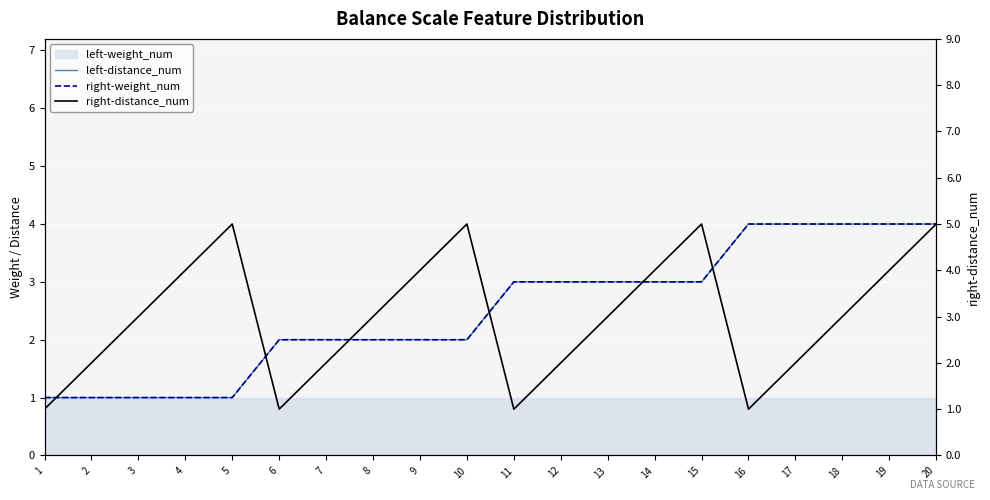

What is the spread (max minus min) of values at 2?

1